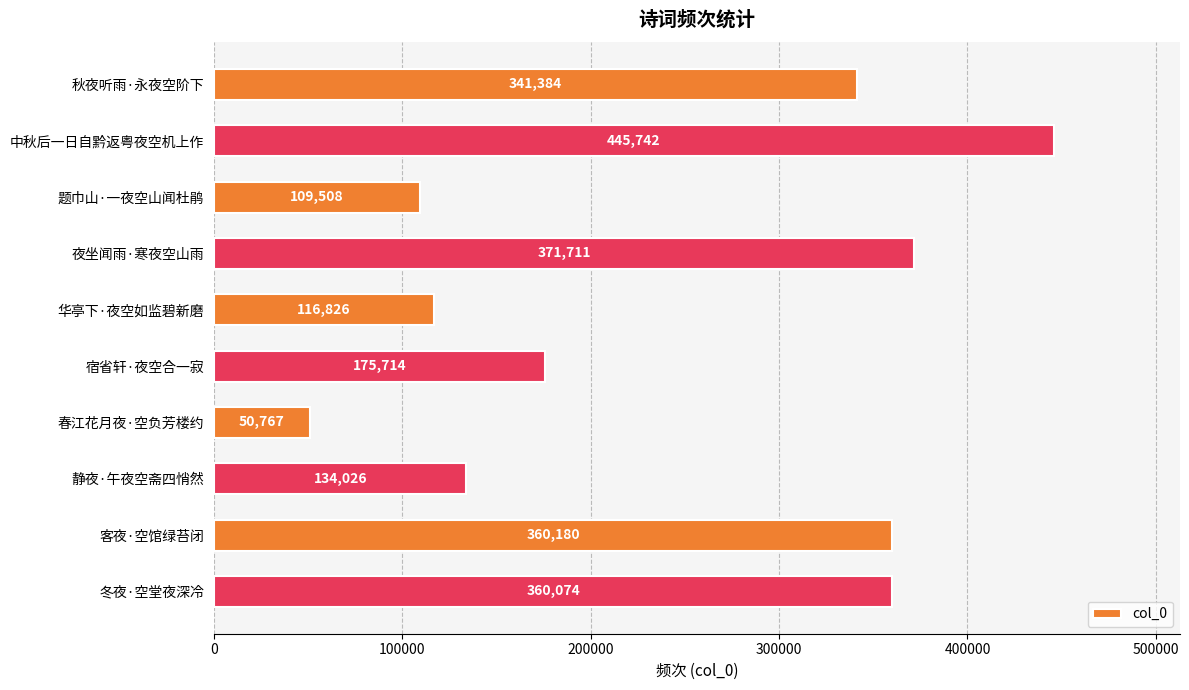

What is the maximum value shown in the chart?

445742